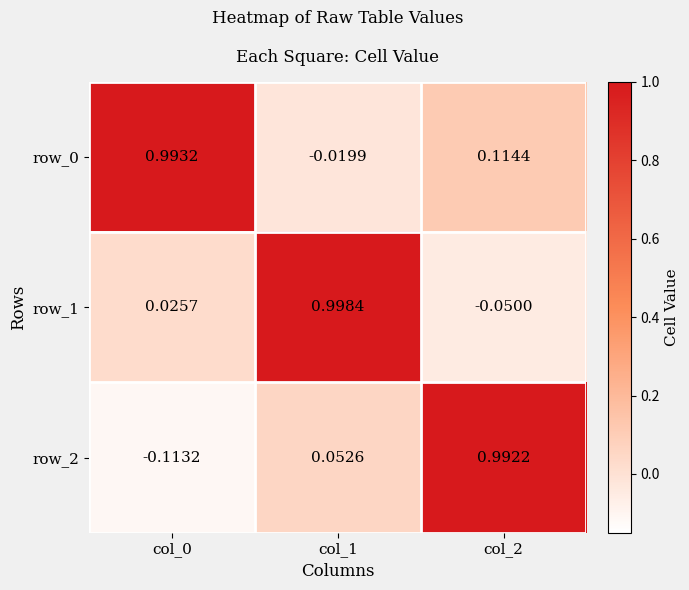

List the series in order of their peak value, highest first.

row_1, row_0, row_2